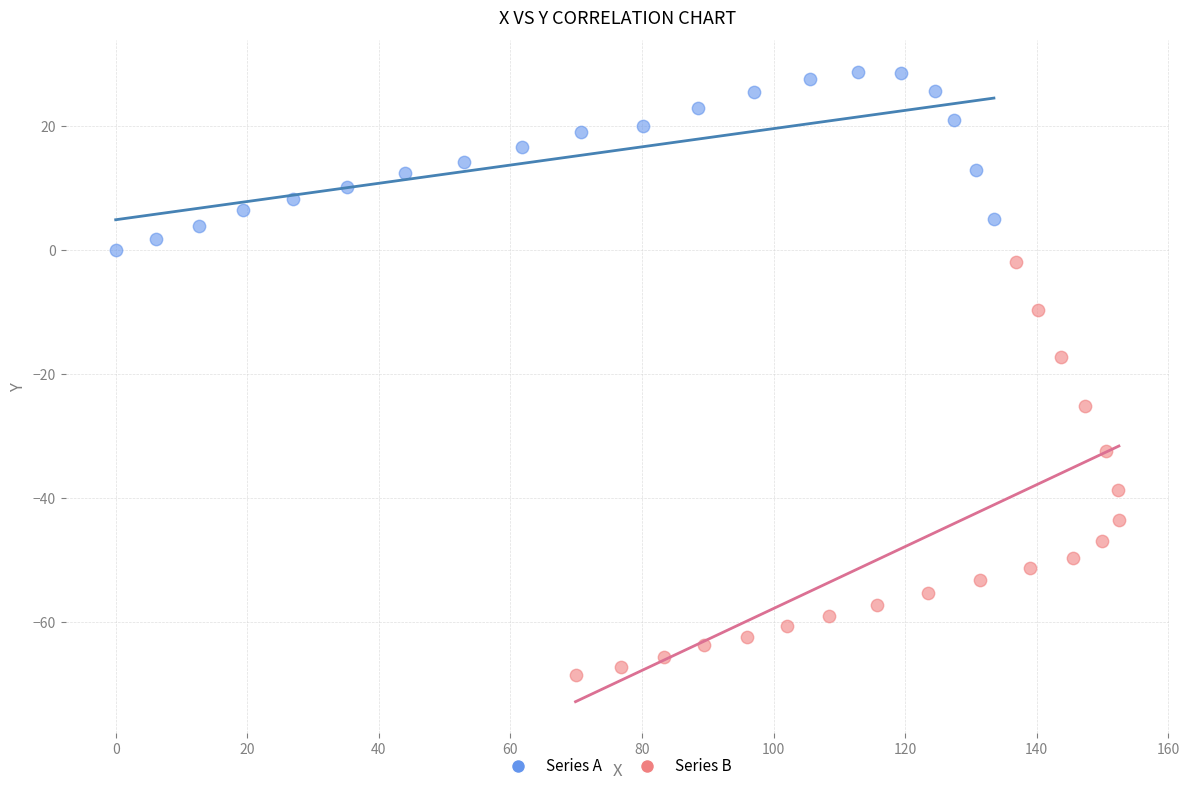

Which series reaches the minimum Y coordinate?

Series B